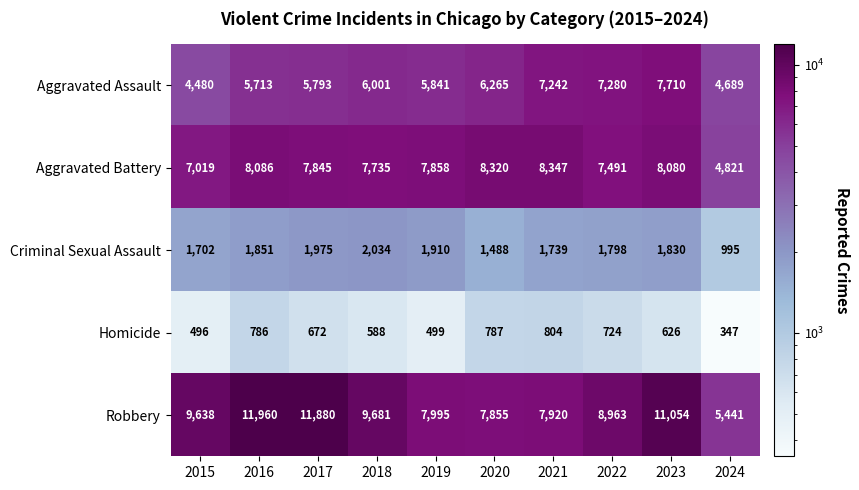

What is the difference between the maximum and minimum values in the Aggravated Battery series?

3526